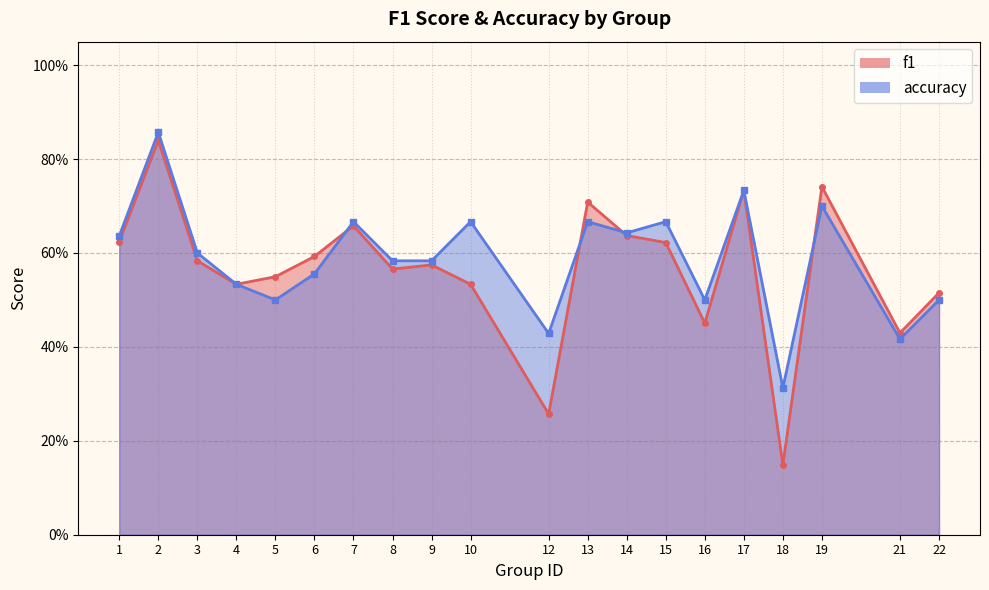

What are all the series names shown in the legend?

f1, accuracy